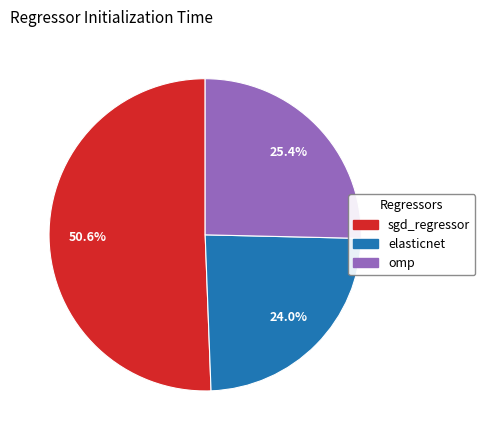

To the nearest percent, what percentage of the pie is sgd_regressor?

51%